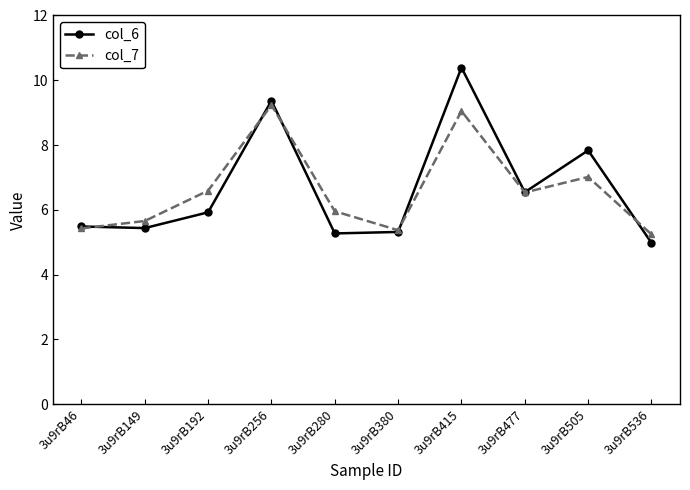

Does the chart have visible grid lines?

No